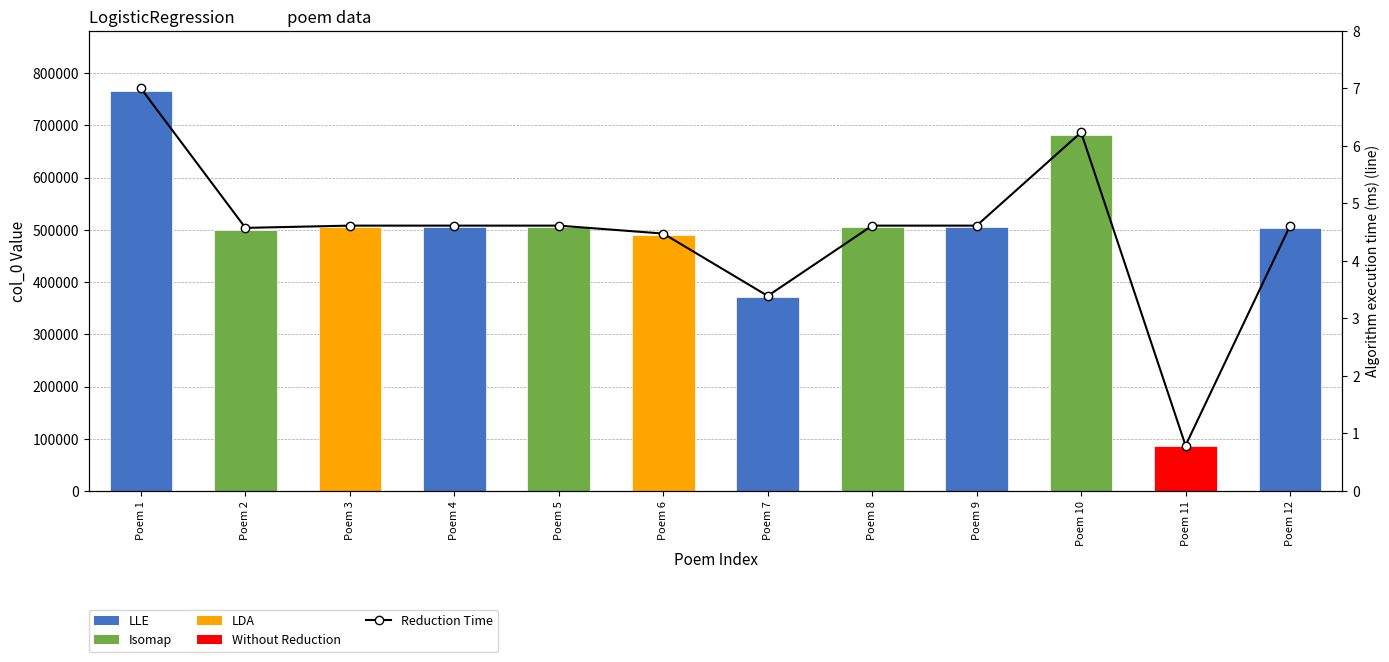

How many data points in col_0 are above 504912?

5